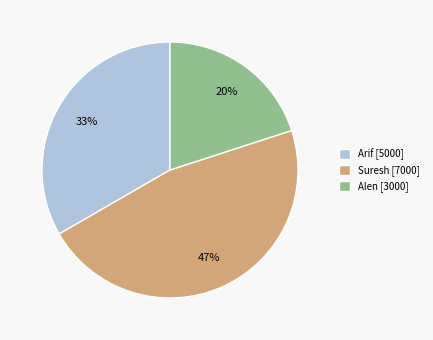

To the nearest percent, what is the difference between the Alen and Arif slice percentages?

13%